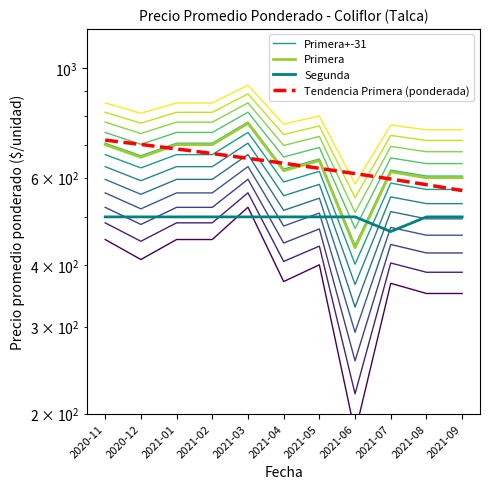

What is the approximate value of Segunda at 2021-03?

500.0